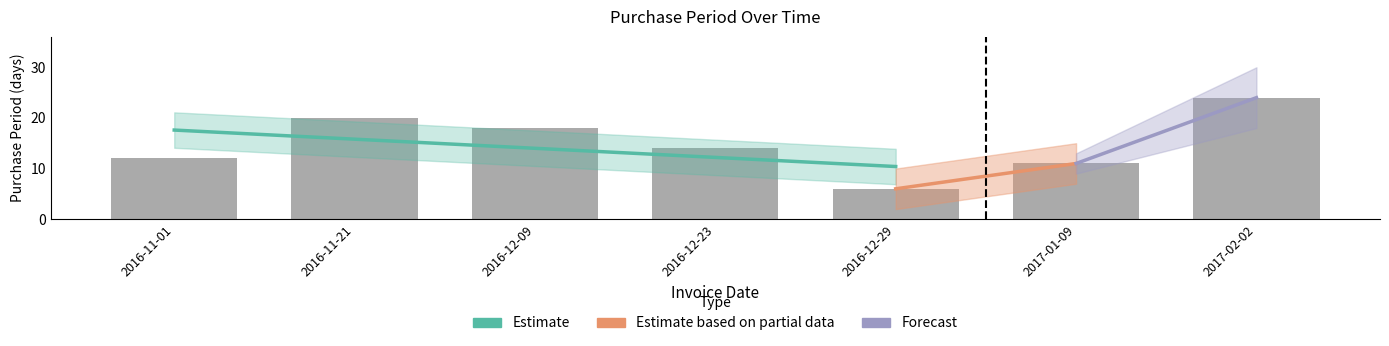

Is it true that the value at 2016-12-09 is 18?

True